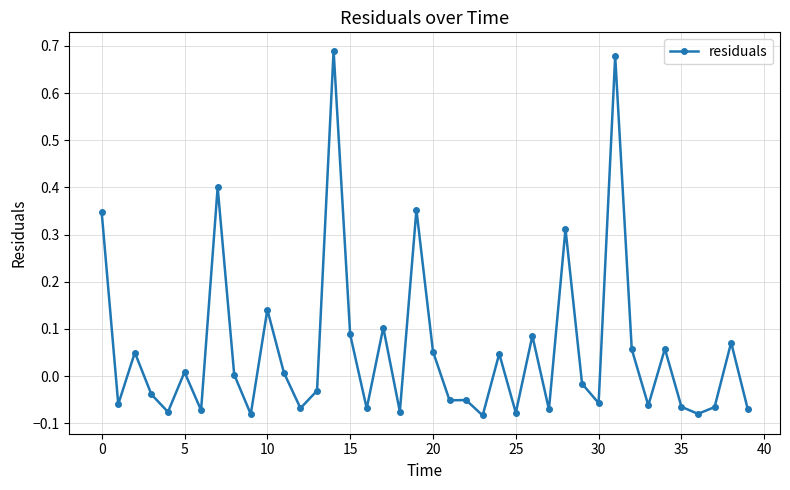

True or false: there are more than 1 points higher than both neighbors.

True